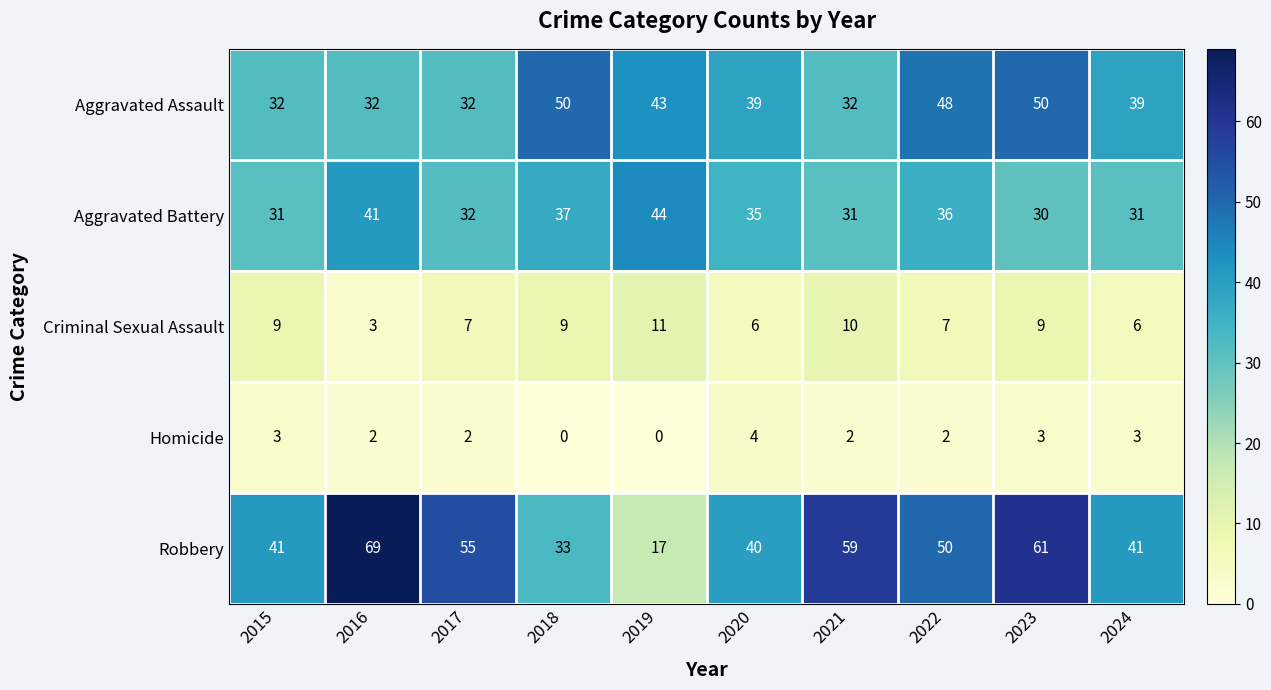

How many data points in Criminal Sexual Assault are less than 9?

5